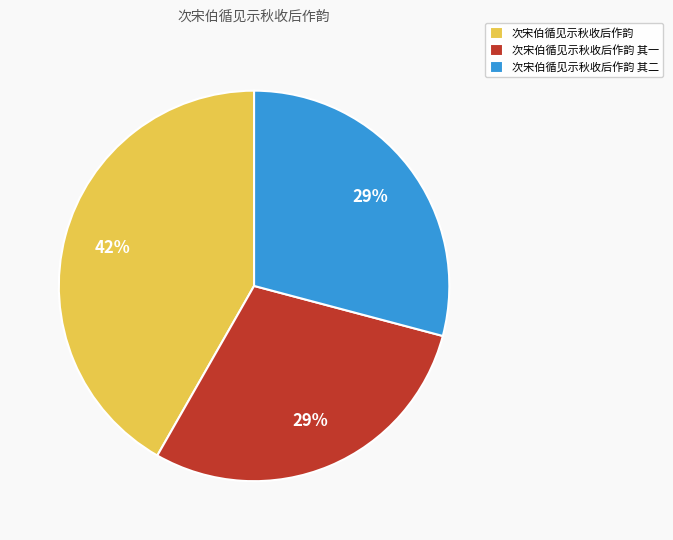

To the nearest percent, what is the average slice percentage?

33%